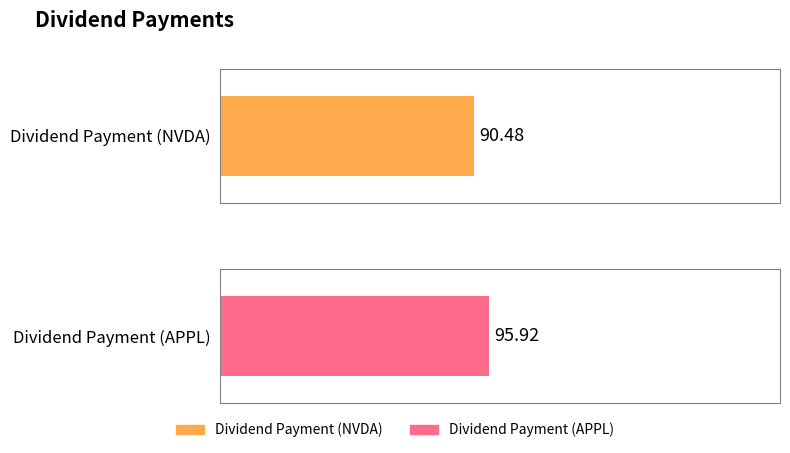

What is the value of the 1st bar from the left?

90.5